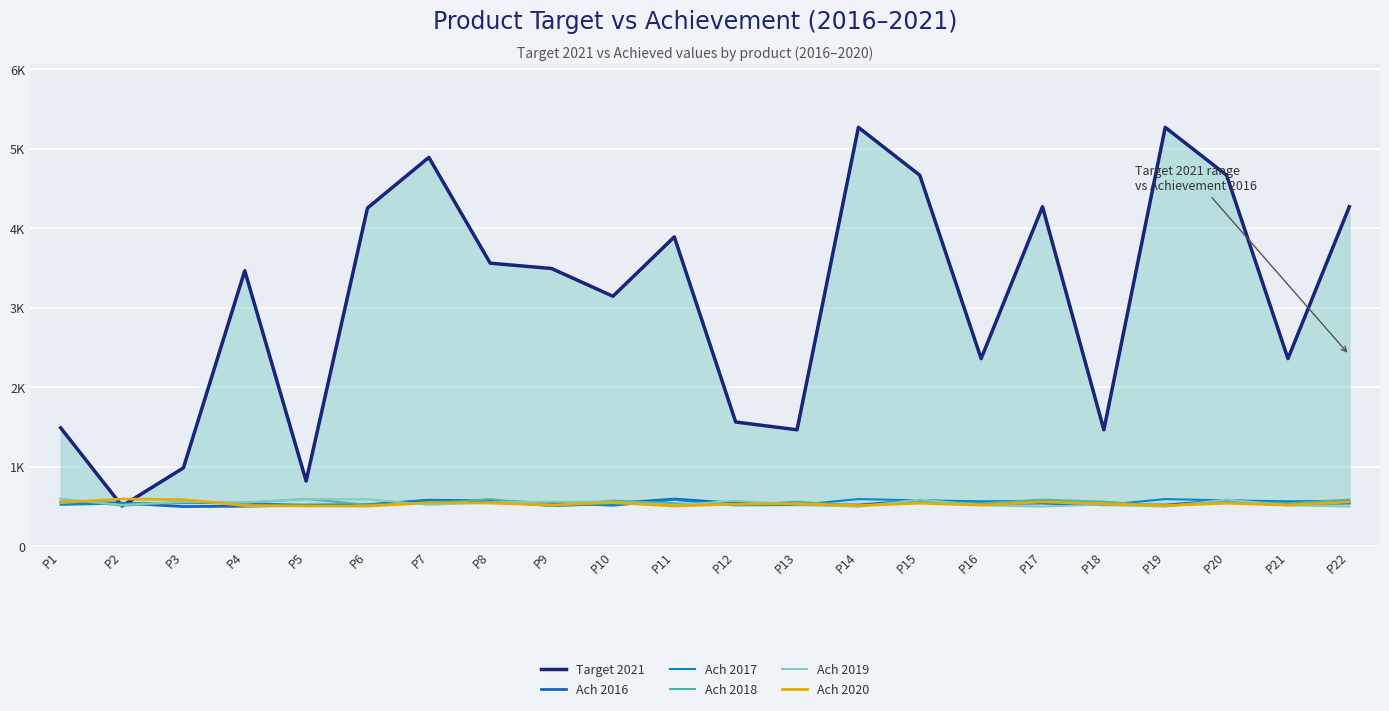

In Ach 2018, how many points are lower than both neighbors (excluding endpoints)?

9